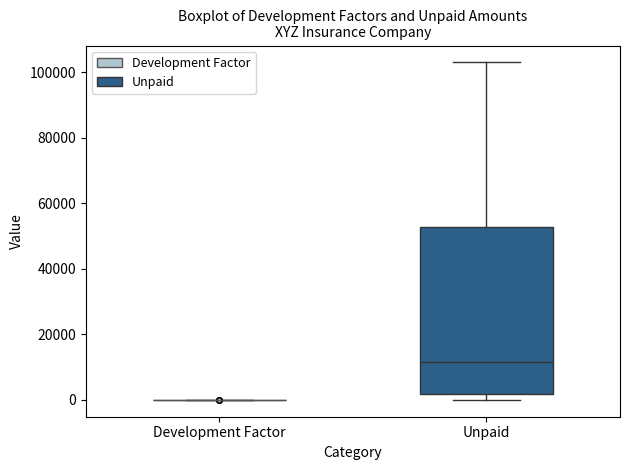

Reading left to right, transcribe this box plot: for each box, give where its median line is, the range the box spans, and where its two whiskers end, as read against the y-axis. The values are not printed on the chart, so give them approximately, as read against the axis.

Development Factor: box collapsed to a line at 0, whiskers 0 to 0
Unpaid: median 12000, box 2000 to 52000, whiskers 0 to 102000